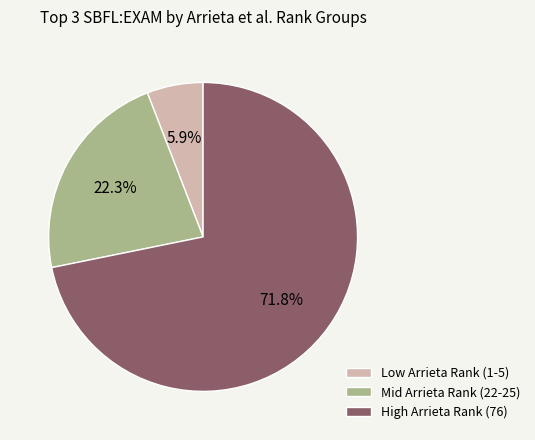

How many segments does this pie chart have?

3